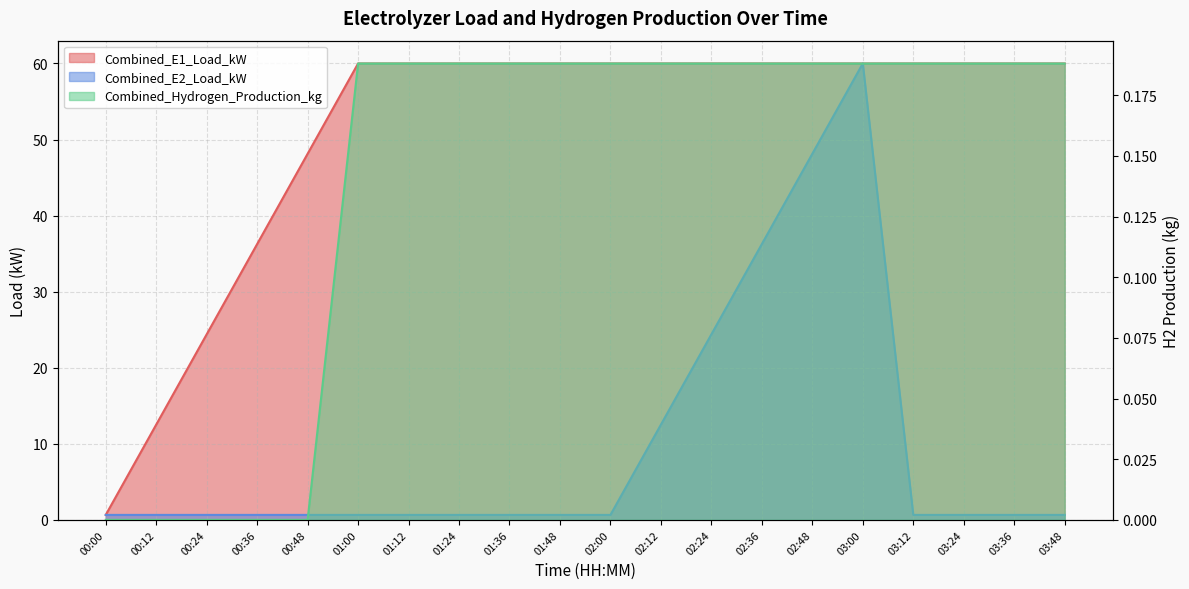

What is the lowest value of the Combined_E1_Load_kW series?

0.7